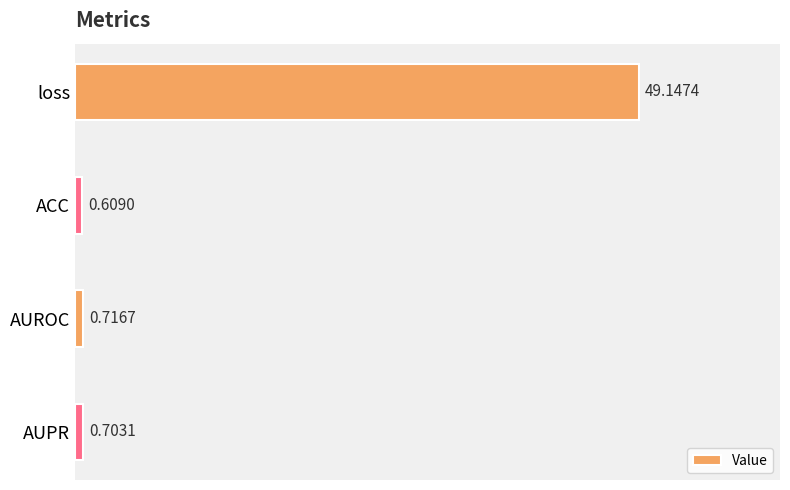

Rank the categories by value from highest to lowest.

loss, AUROC, AUPR, ACC